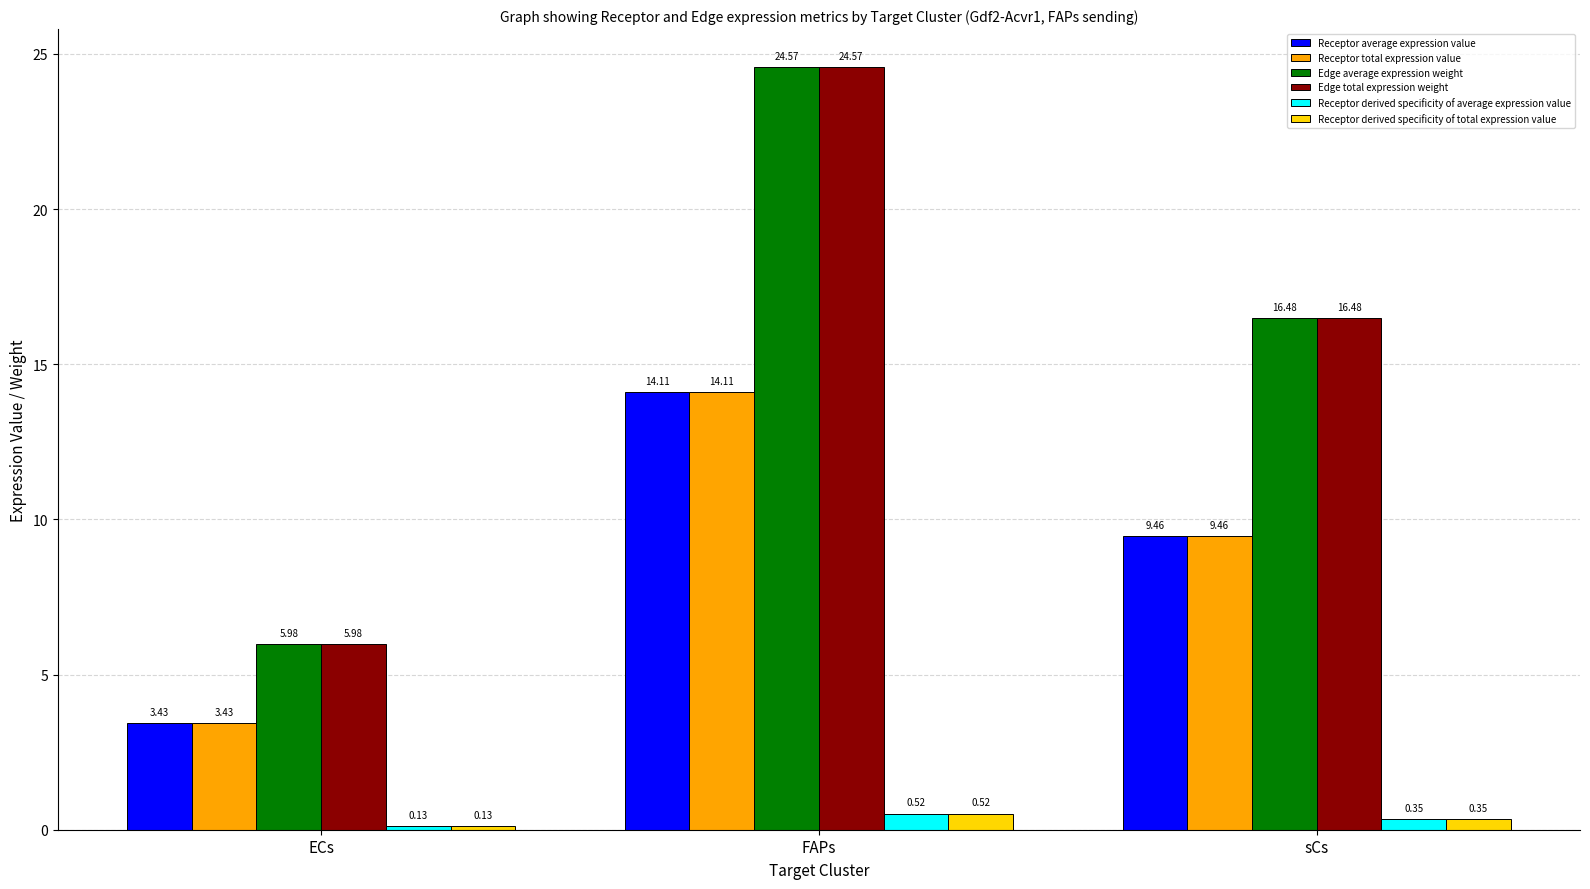

What is the spread (max minus min) of values at sCs?

16.1